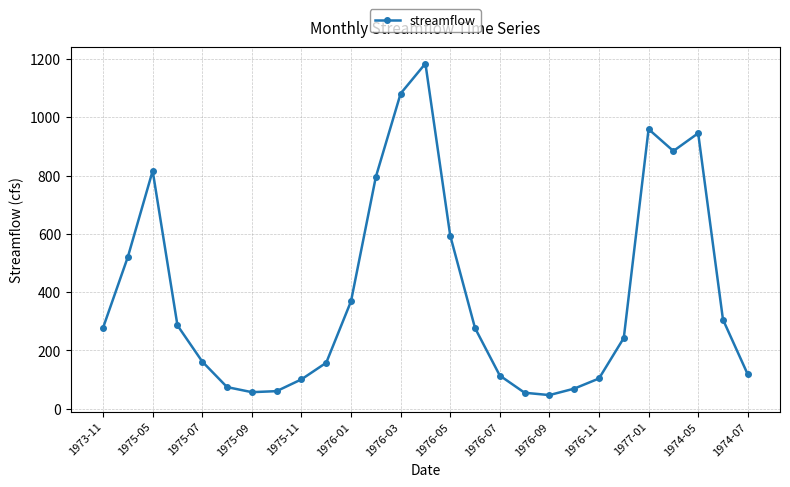

What is the average value?

394.8